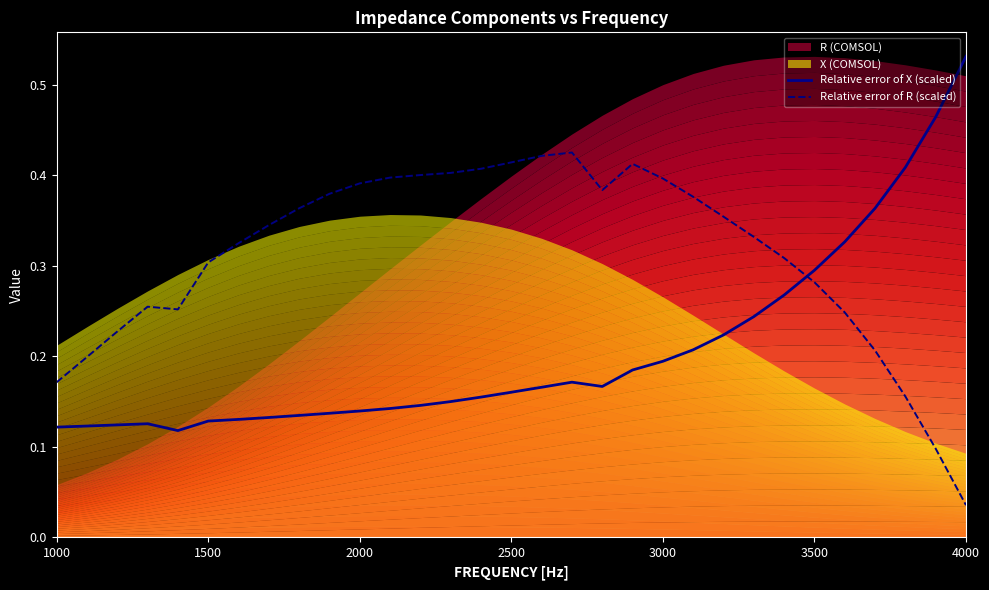

Which series ends up on top after the final intersection of Relative error of X (scaled) and Relative error of R (scaled)?

Relative error of X (scaled)